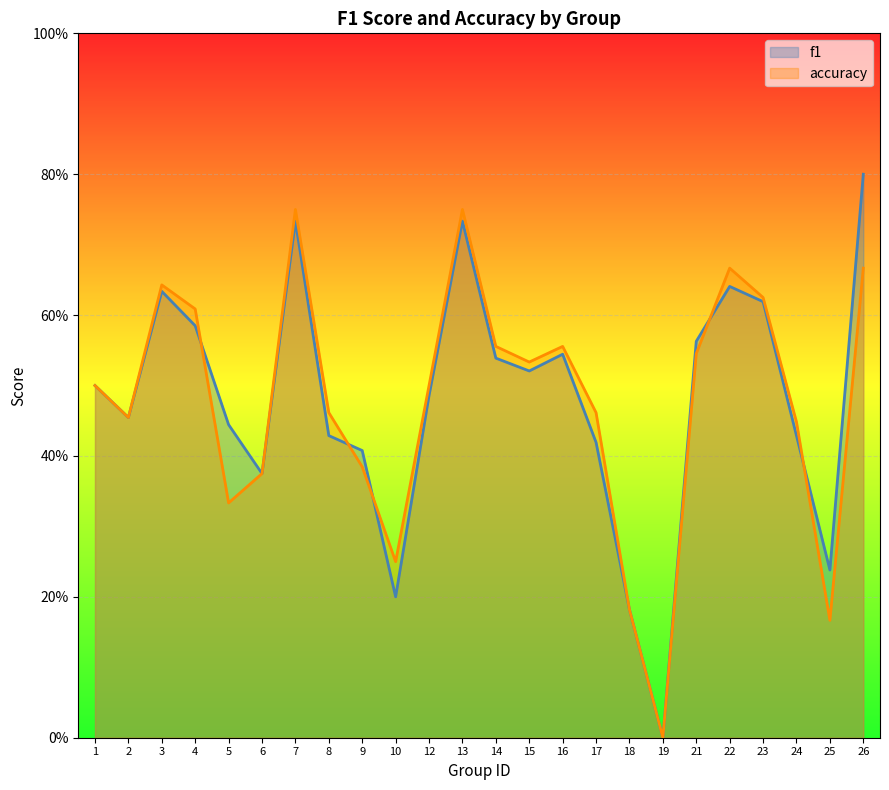

How many times do accuracy and f1 cross each other?

5